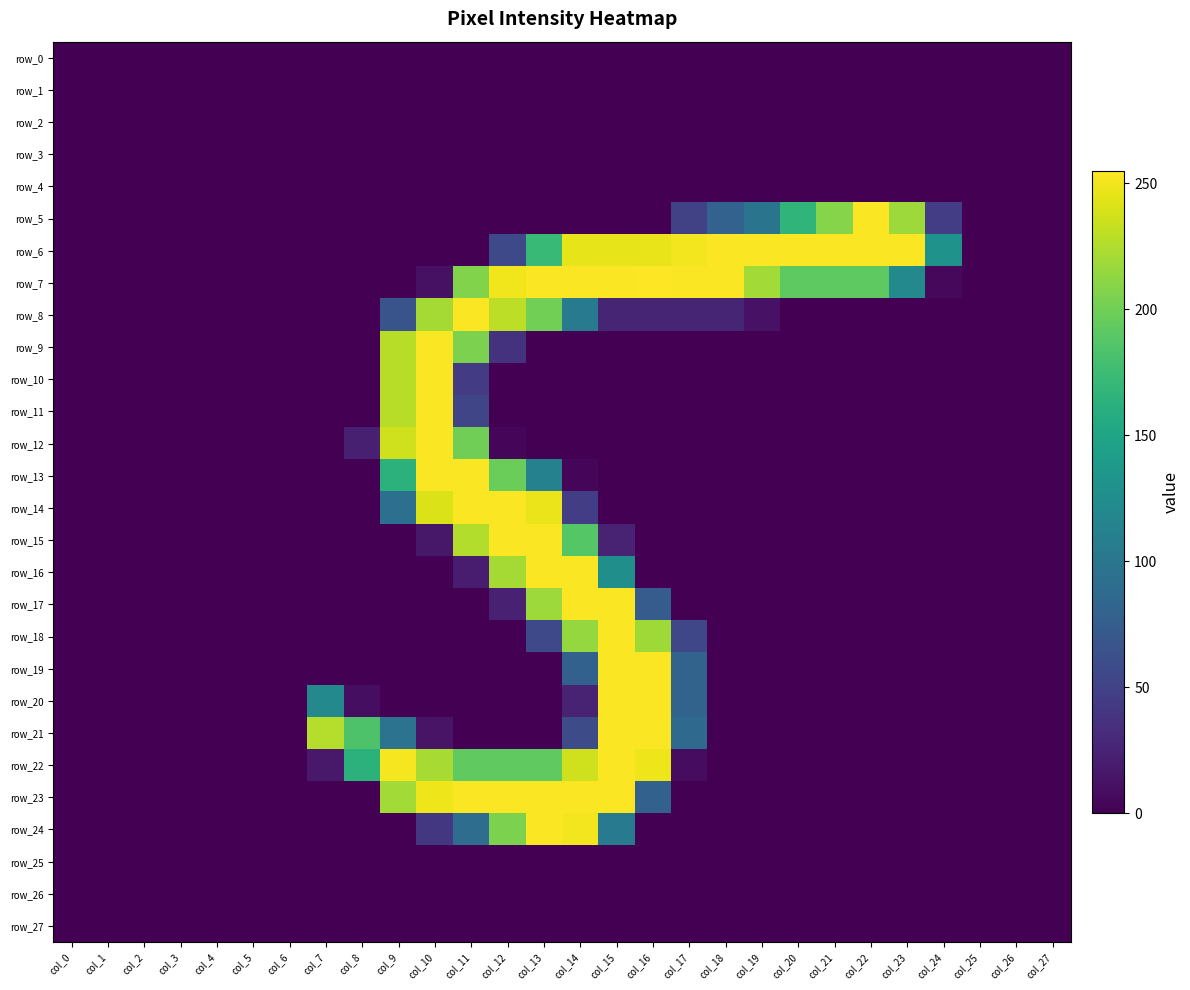

Which series has the largest total across all categories?

row_7